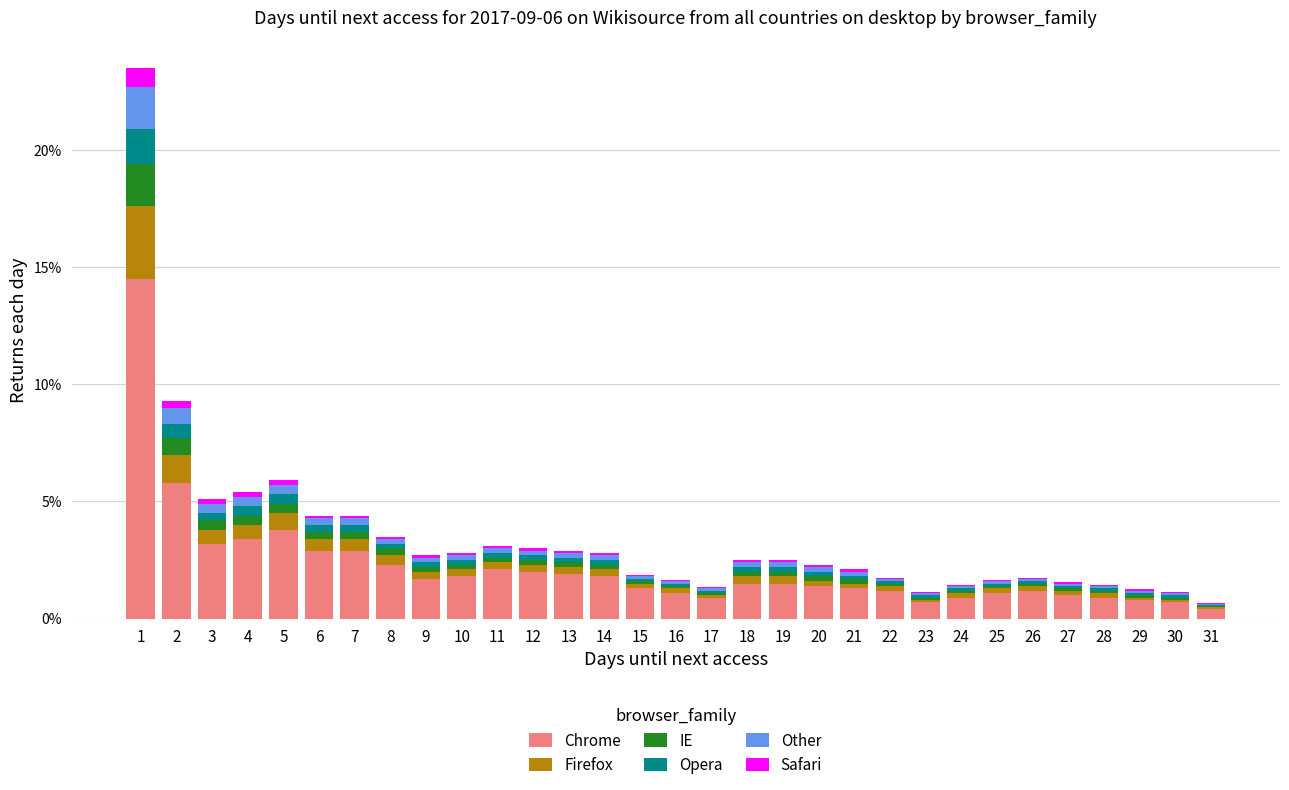

What is the sum of all Chrome values?

68.0